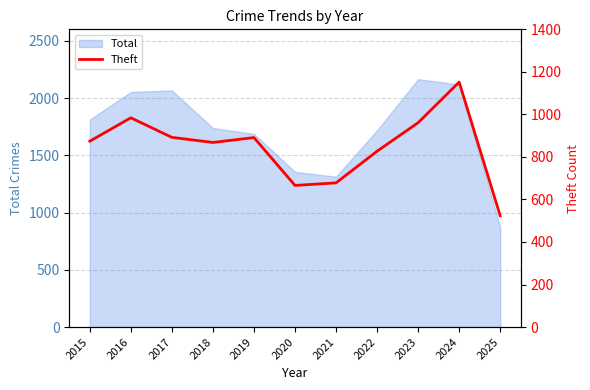

Is it true that the value at 2018 is 868?

True